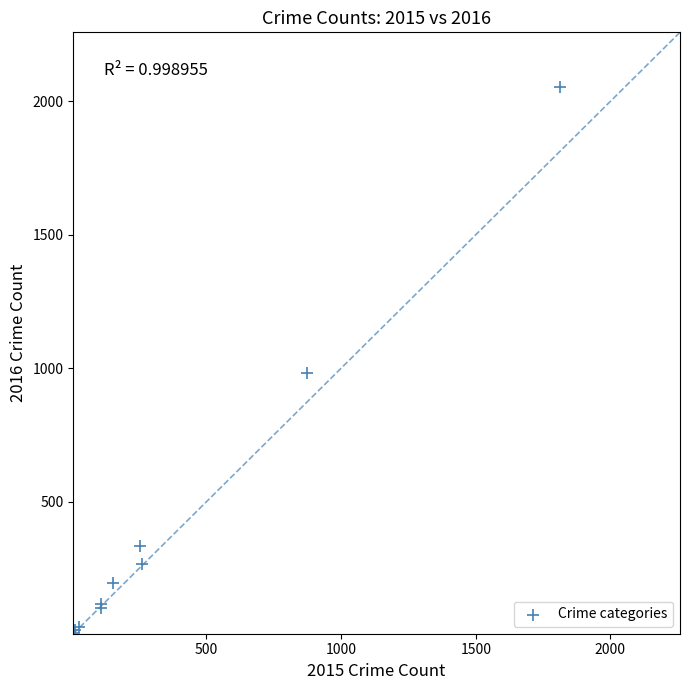

What Y value in the scatter plot is closest to 1030?

984